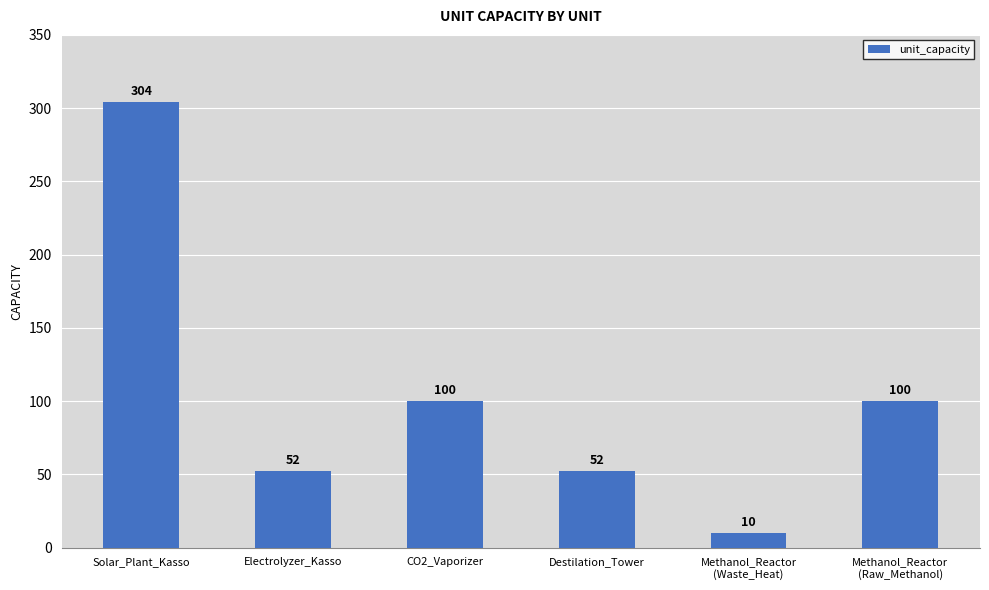

Reading left to right, extract all data points from this chart.

Solar_Plant_Kasso=304	Electrolyzer_Kasso=52	CO2_Vaporizer=100	Destilation_Tower=52	Methanol_Reactor
(Waste_Heat)=10	Methanol_Reactor
(Raw_Methanol)=100